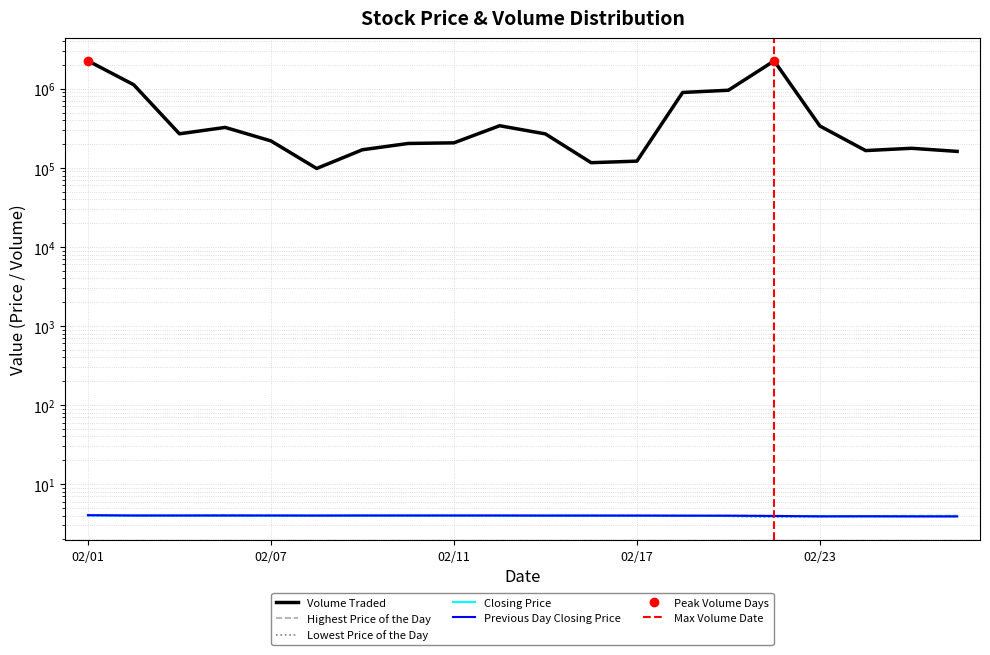

What is the lowest value of the Previous Day Closing Price series?

3.9